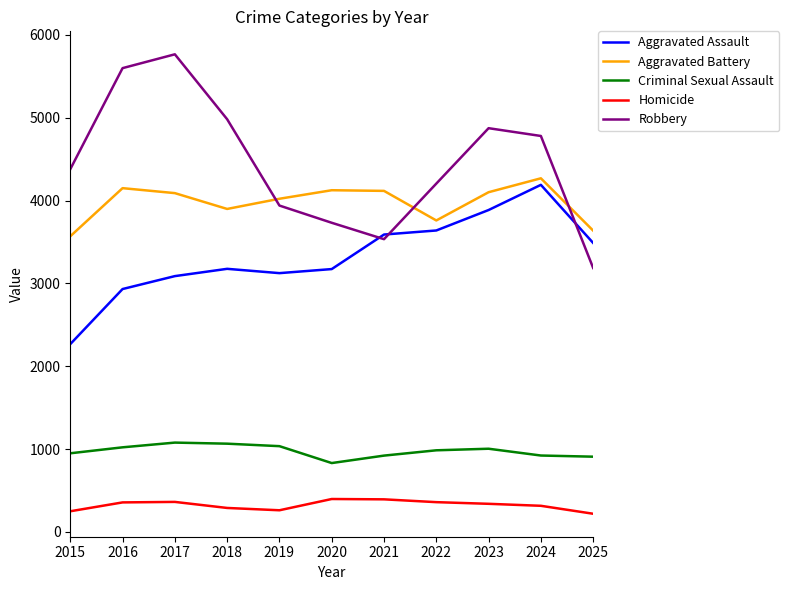

True or false: Criminal Sexual Assault and Homicide intersect in this chart.

False